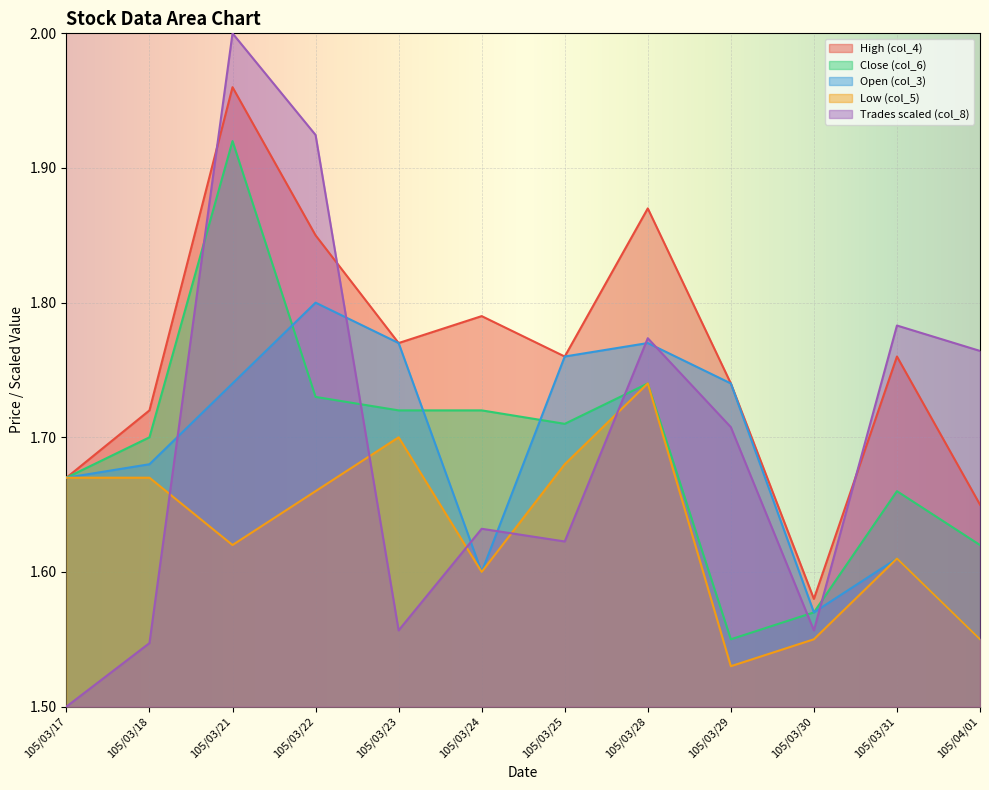

At which category is the sum across all series the highest?

105/03/21